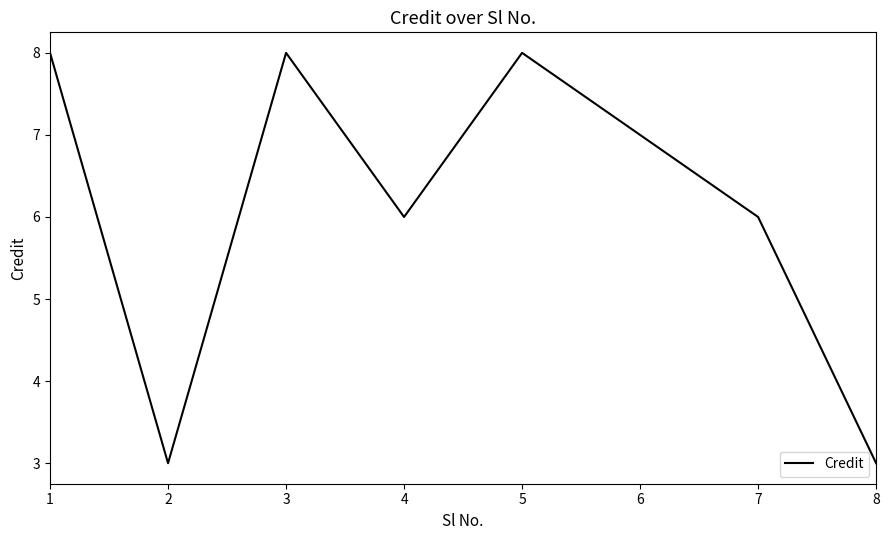

What is the greatest value displayed?

8